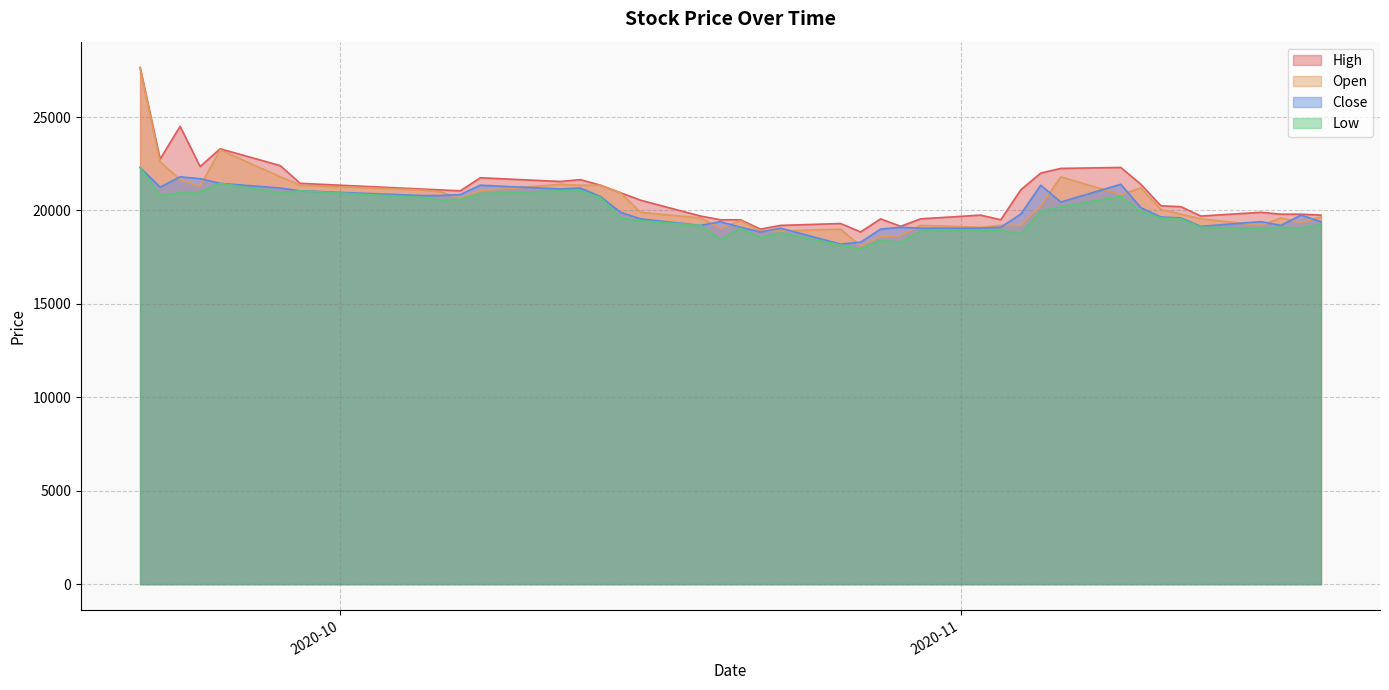

How many distinct data groups are displayed?

4